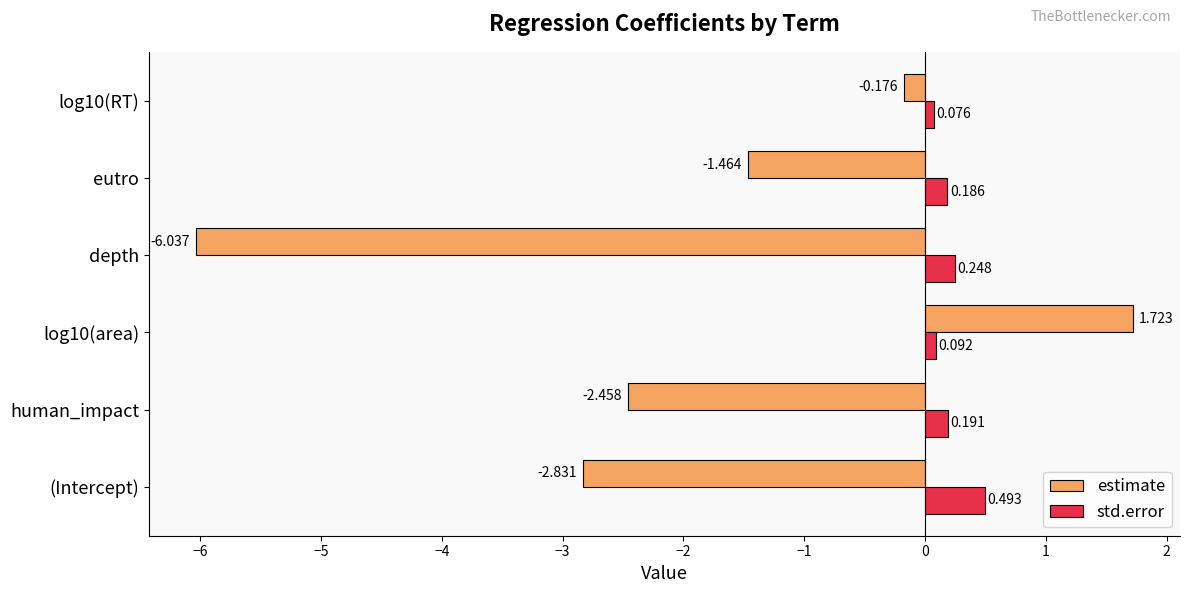

List the series in order of their overall mean, lowest first.

estimate, std.error